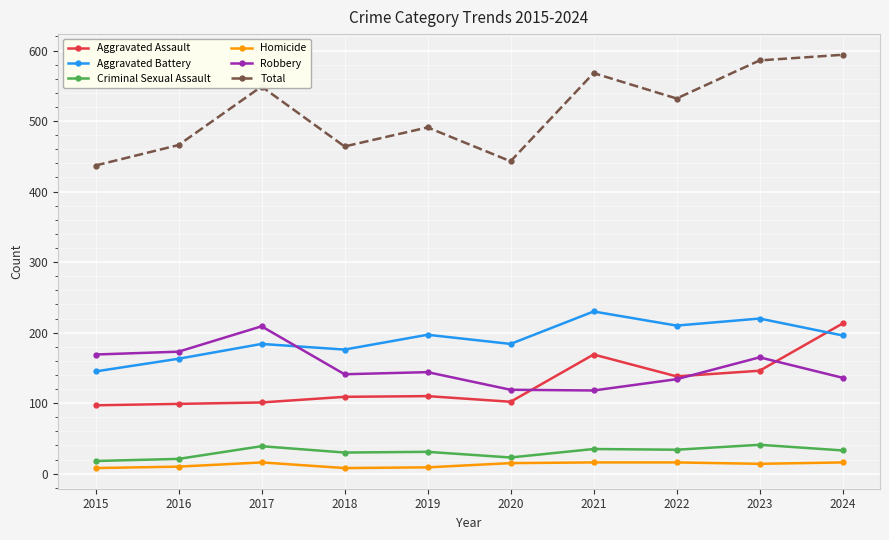

True or false: Criminal Sexual Assault and Total intersect in this chart.

False